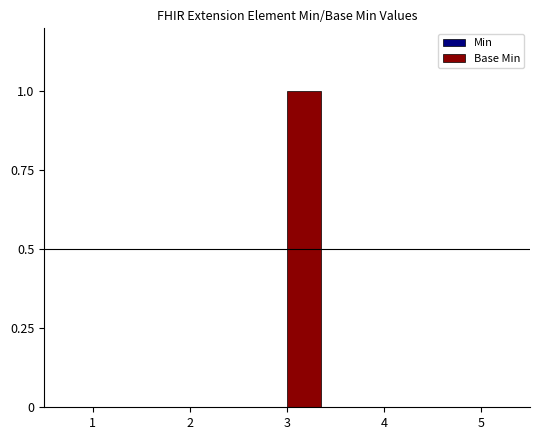

Reading left to right, extract all data points from this chart.

1=0	2=0	3=1	4=0	5=0